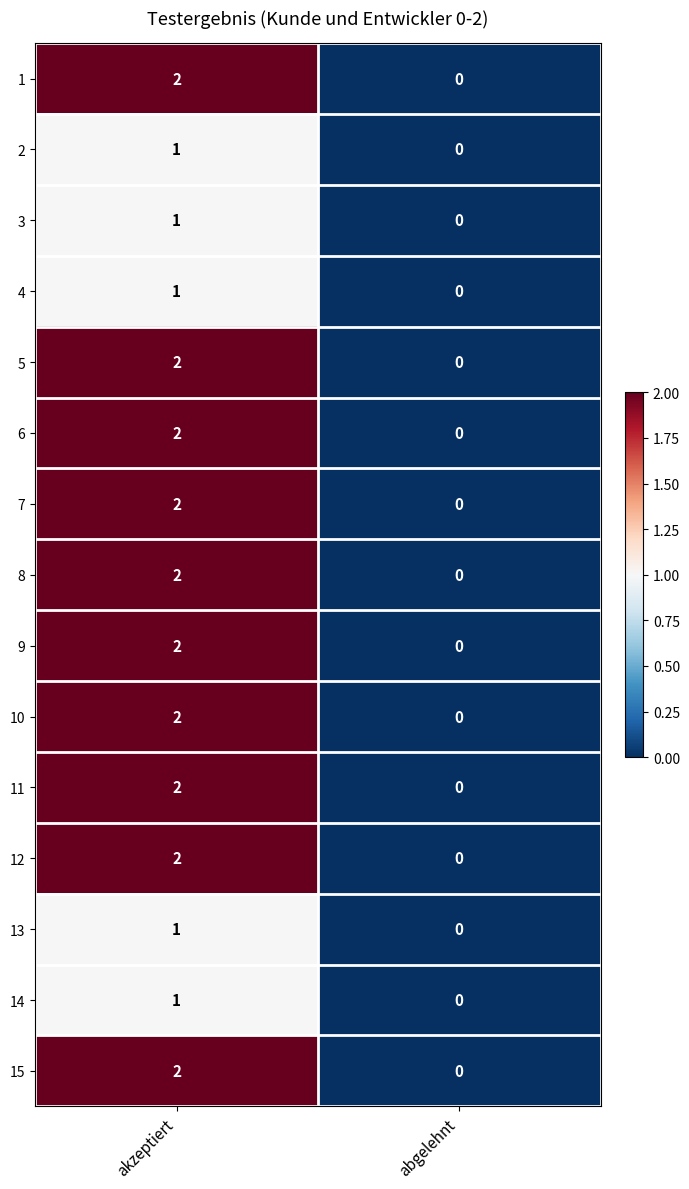

At which category is the sum across all series the highest?

akzeptiert